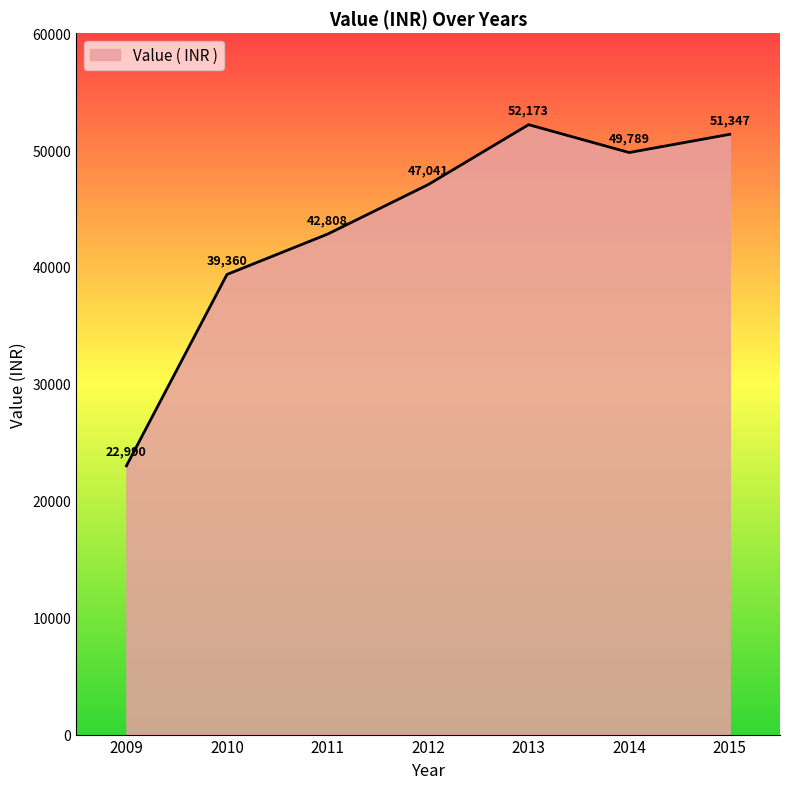

Reading left to right, extract all data points from this chart.

2009=22990	2010=39360	2011=42808	2012=47041	2013=52173	2014=49789	2015=51347